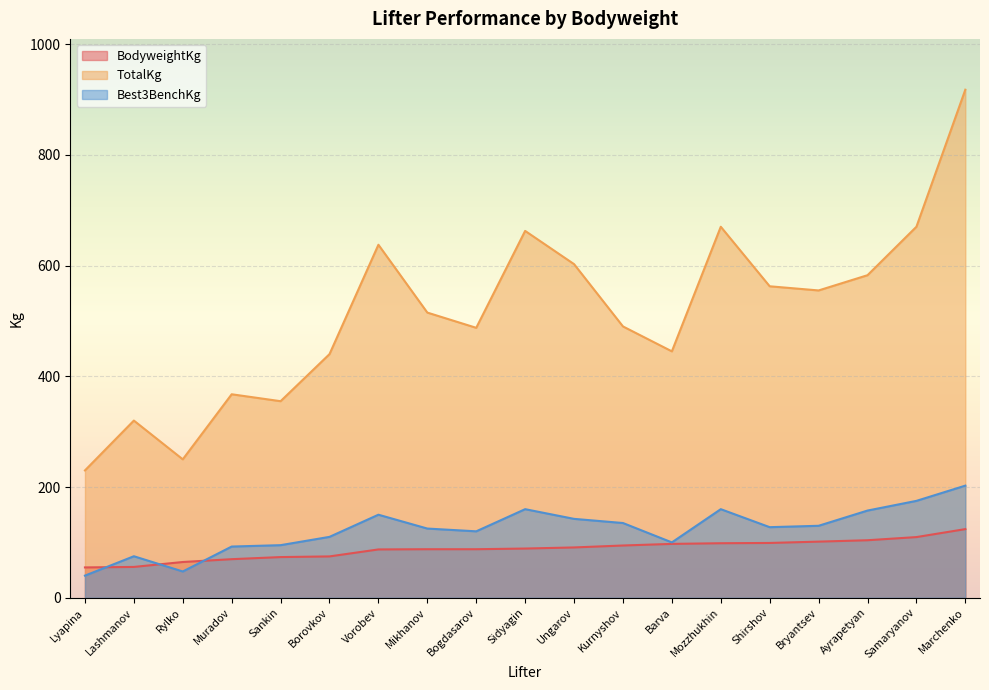

What is the maximum value for Best3BenchKg?

202.5